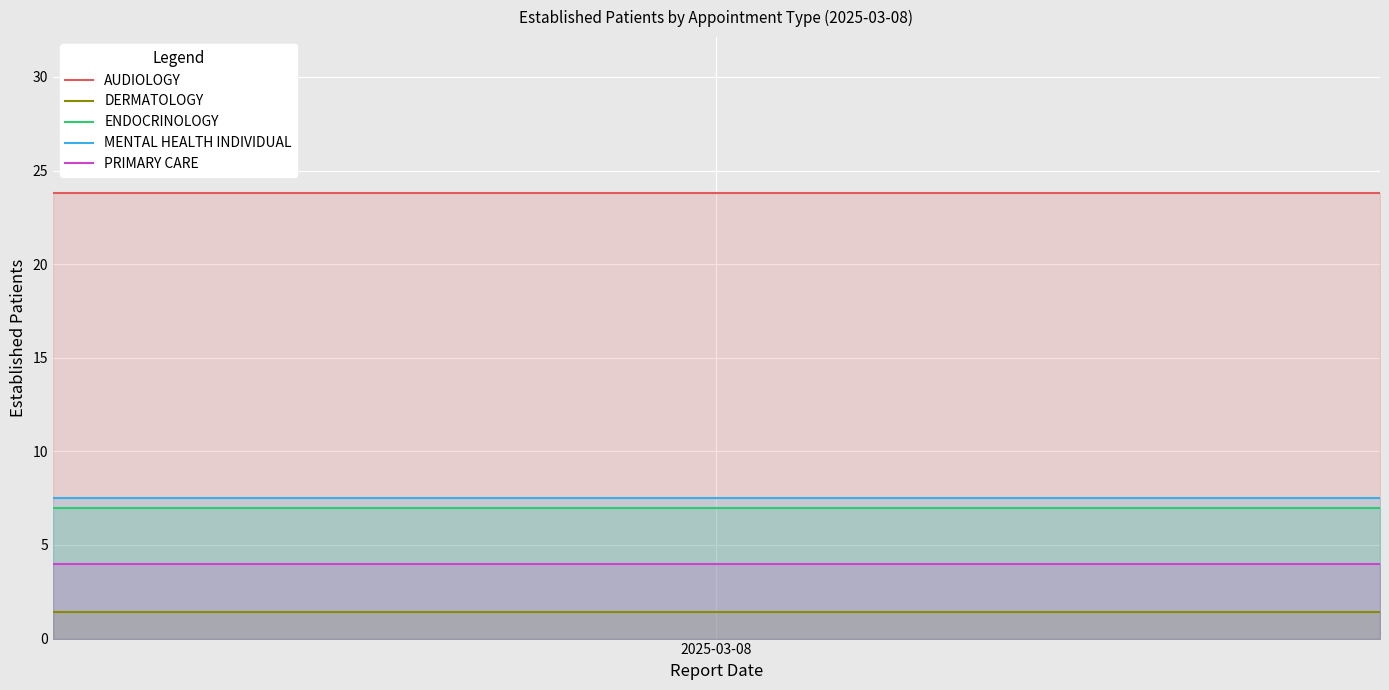

At which category is the sum across all series the highest?

2025-03-08